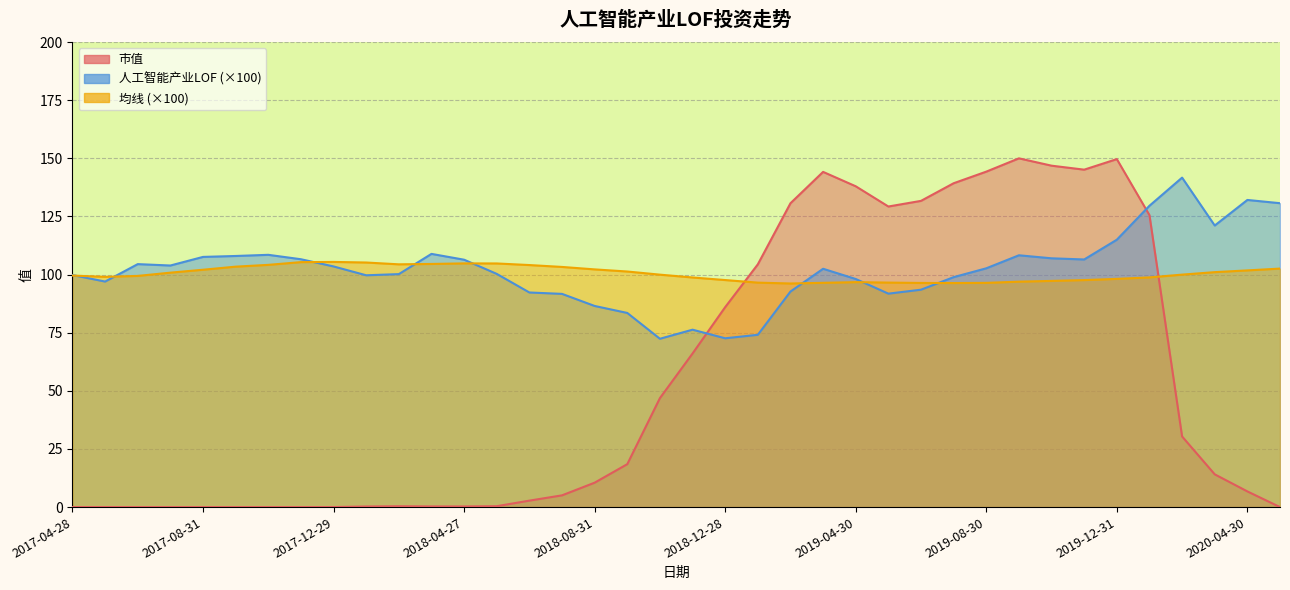

What is the difference between the second highest and second lowest values in the 人工智能产业LOF series?

59.5